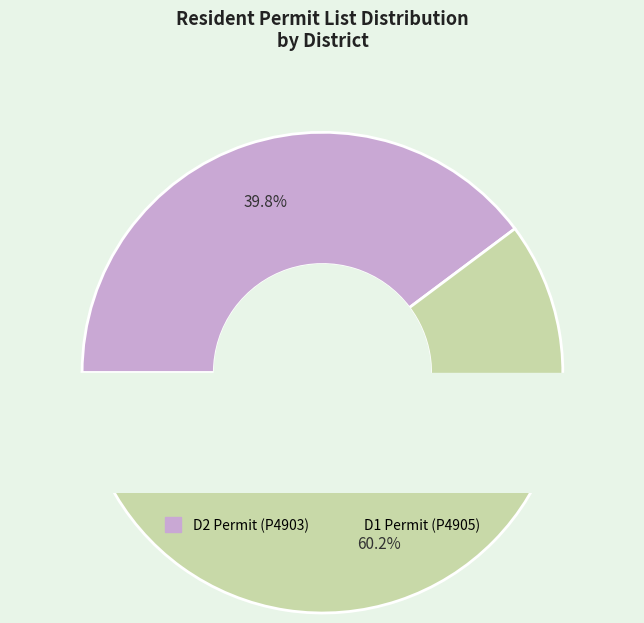

How many segments does this pie chart have?

2